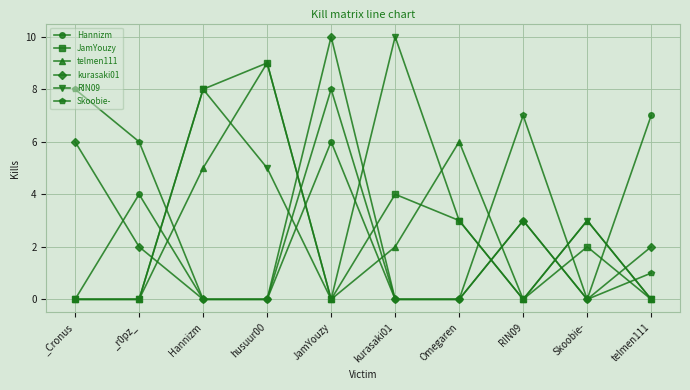

How many interior local peaks does the telmen111 series have?

3